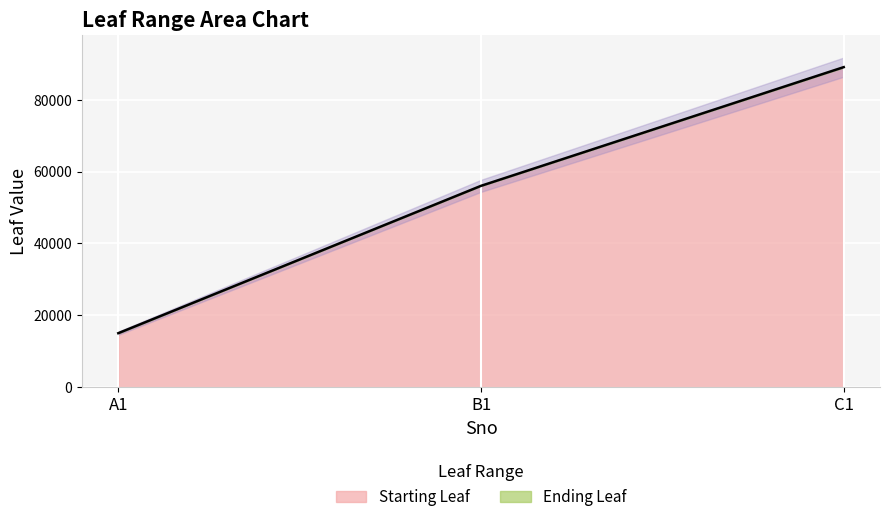

What is the label of the 3rd point from the left?

C1